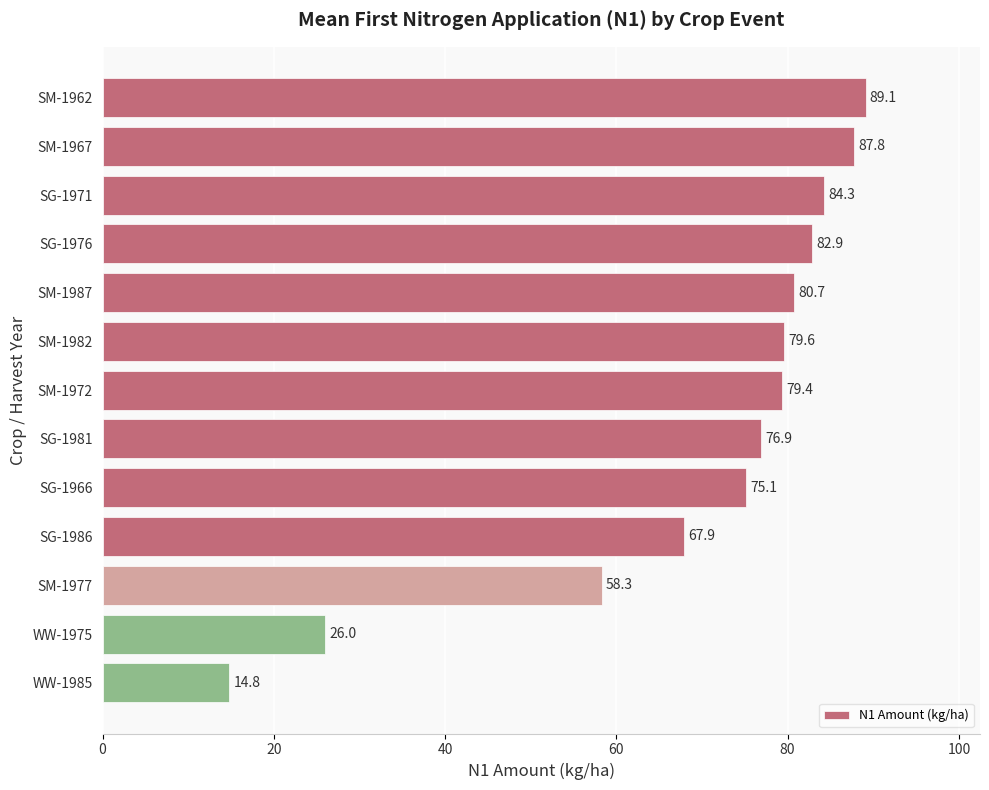

What is the maximum value shown in the chart?

89.1